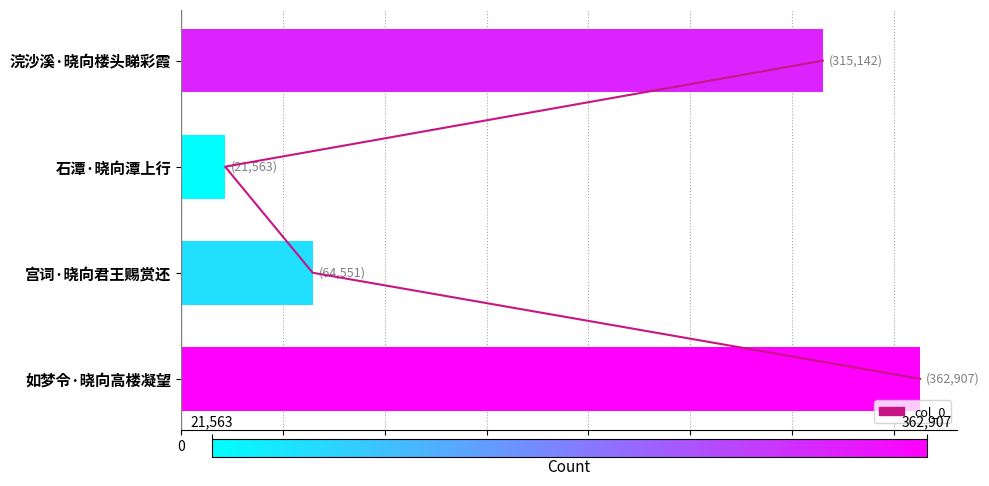

What is the value of the 2nd bar from the left?

21563